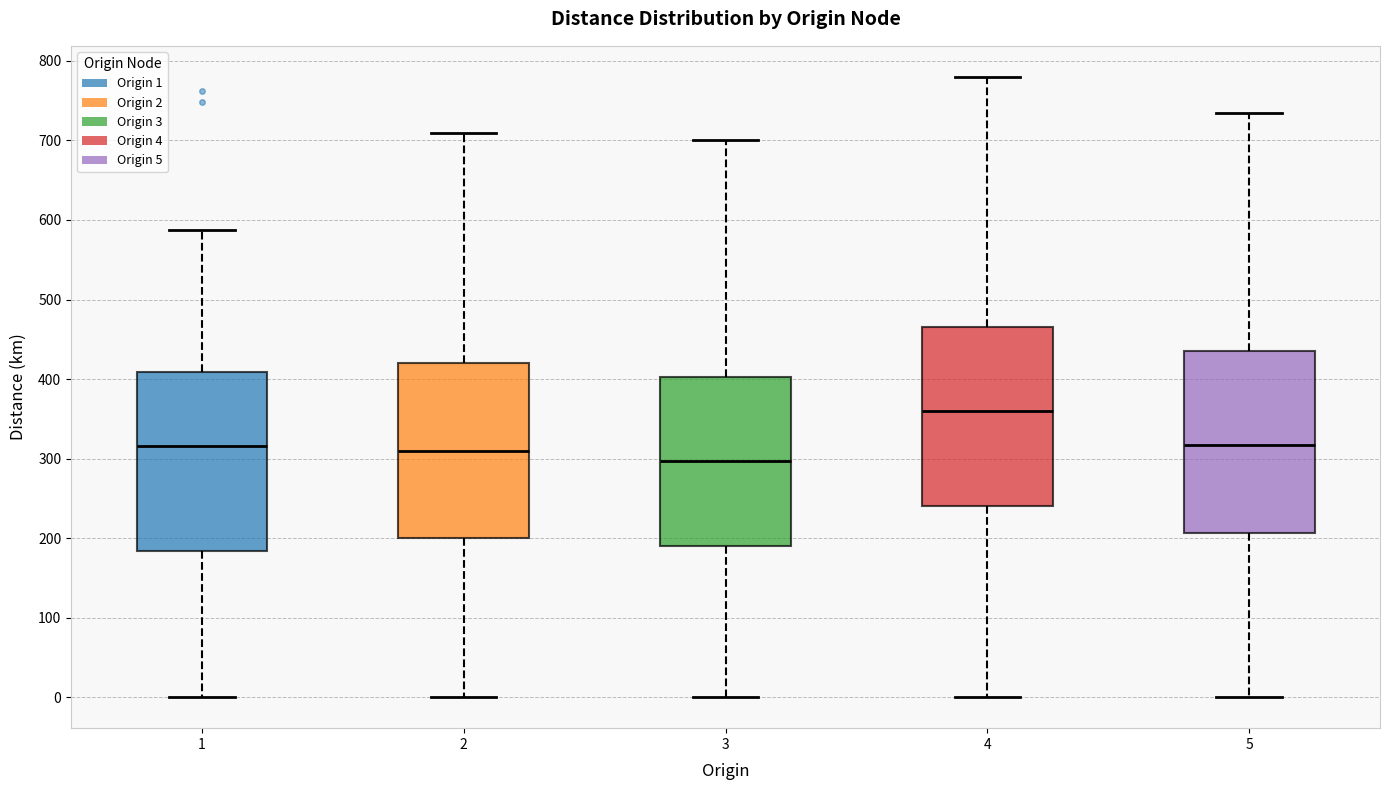

Which box has the highest median line?

4